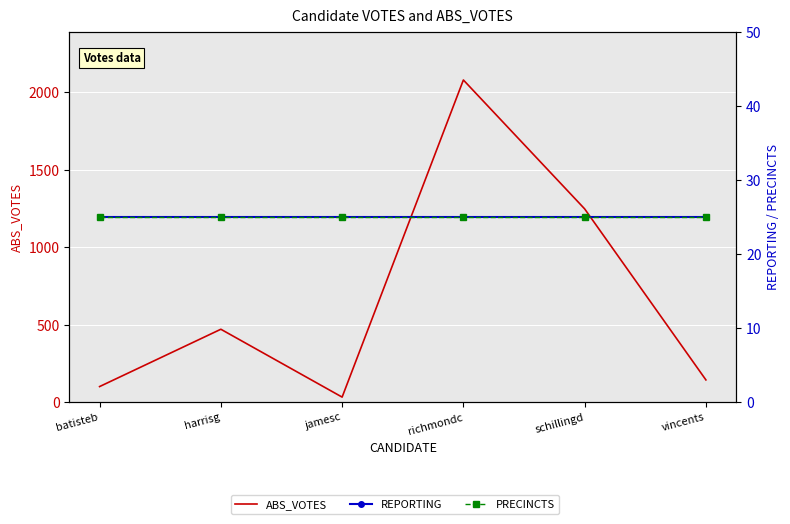

Which series has the largest range (max minus min)?

ABS_VOTES